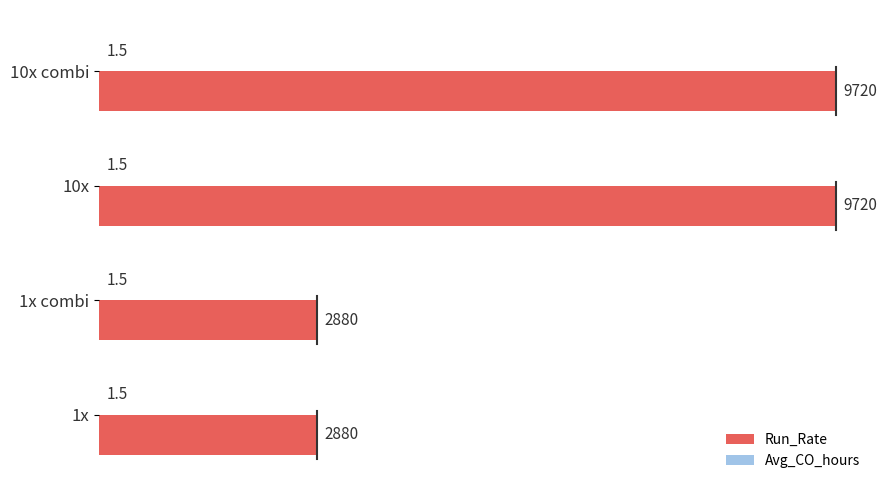

Is it true that Run_Rate equals 9720.0 at 10x?

True